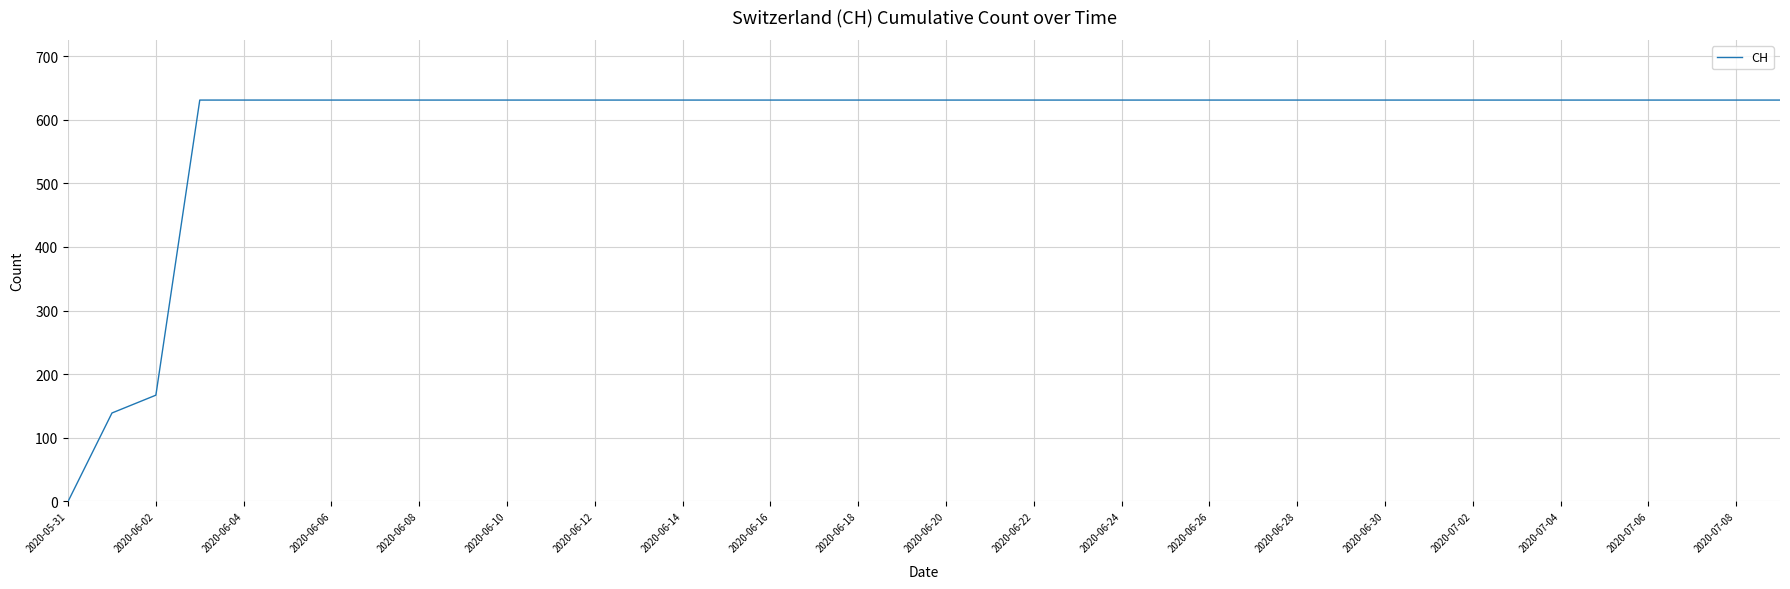

What is the difference between the maximum and minimum values?

631